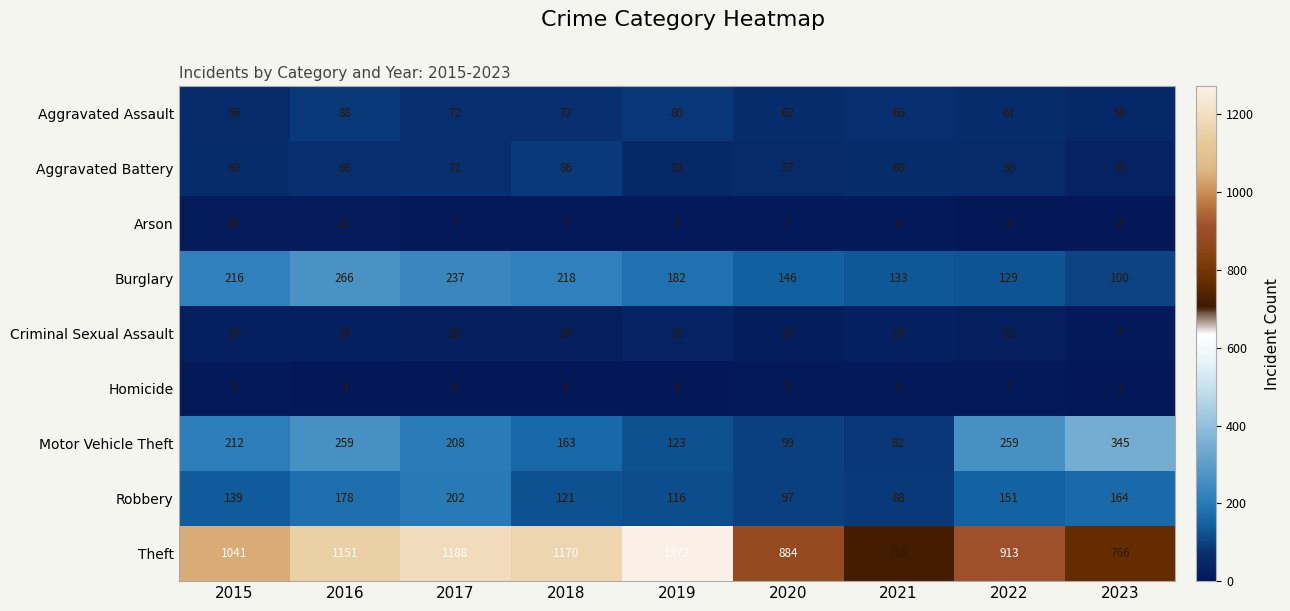

Which category has the lowest value in the Robbery series?

2021